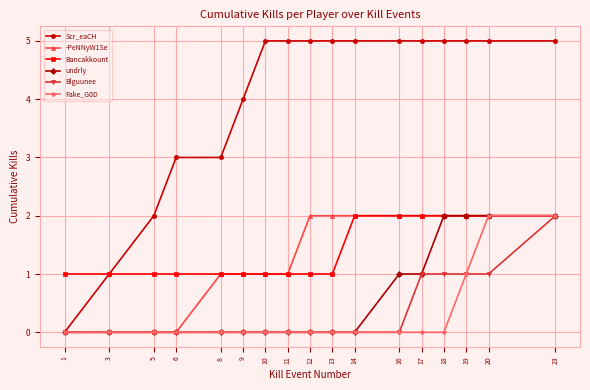

What is the sum of all -PeNNyW1Se values?

22